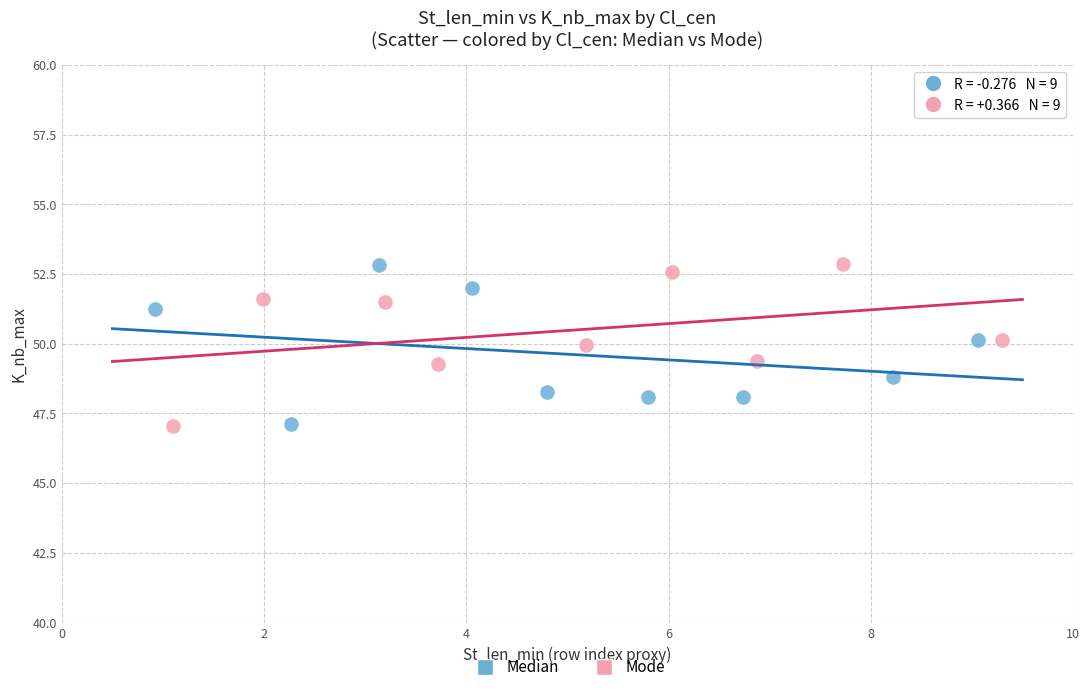

What are all the series names shown in the legend?

Median, Mode